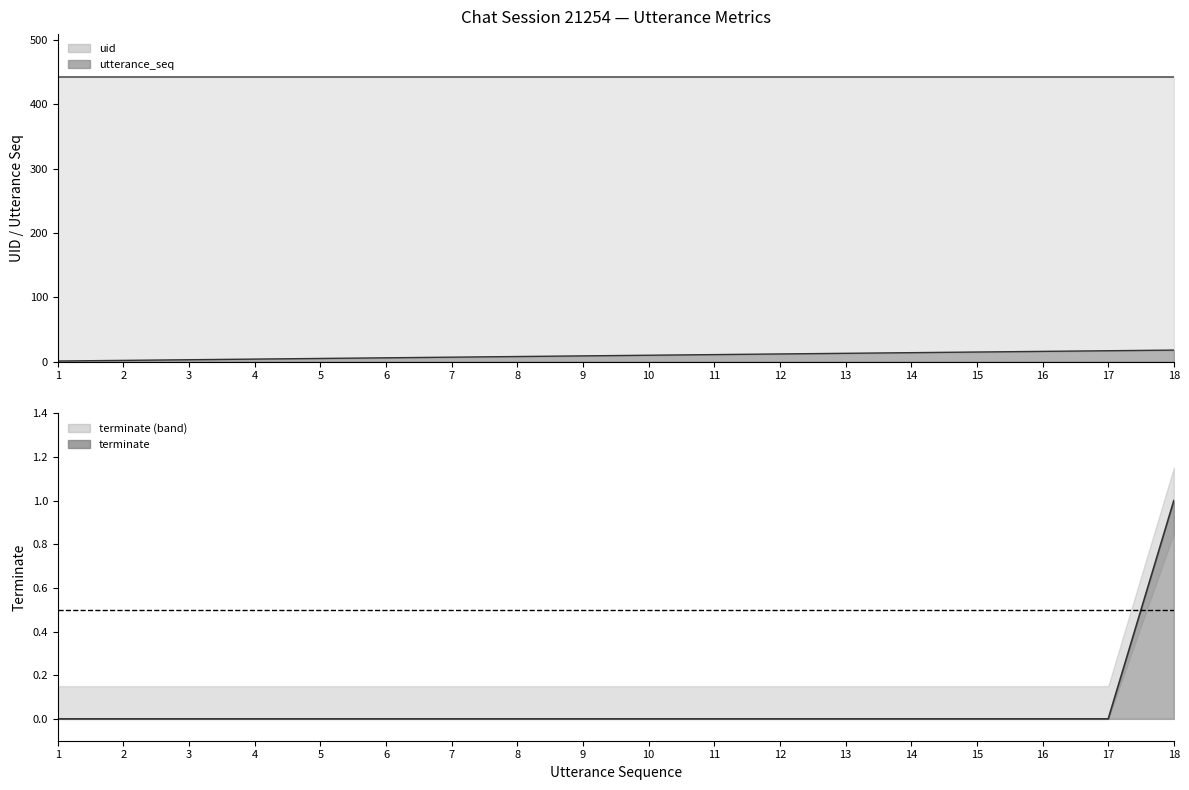

How many terminate values are between 0 and 1?

18